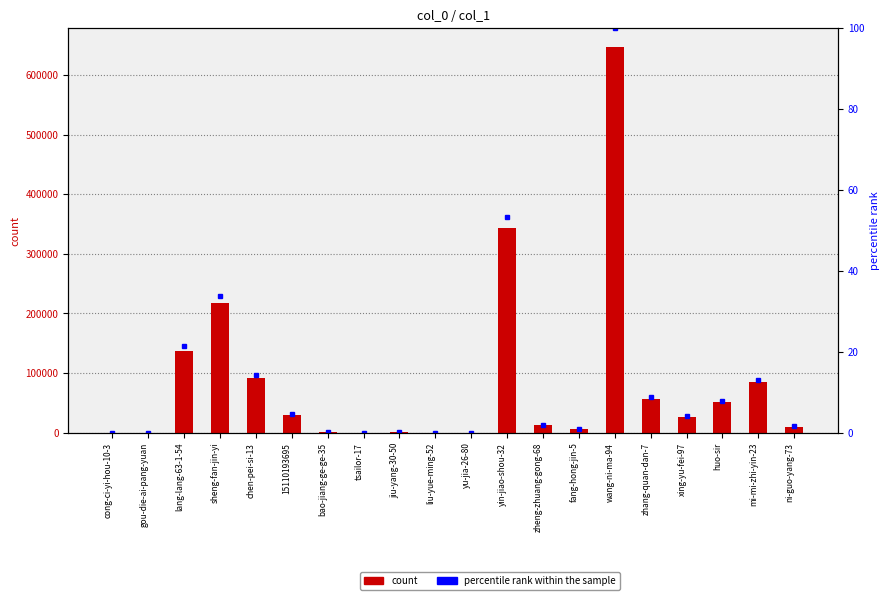

Which series has the widest spread of values?

col_1